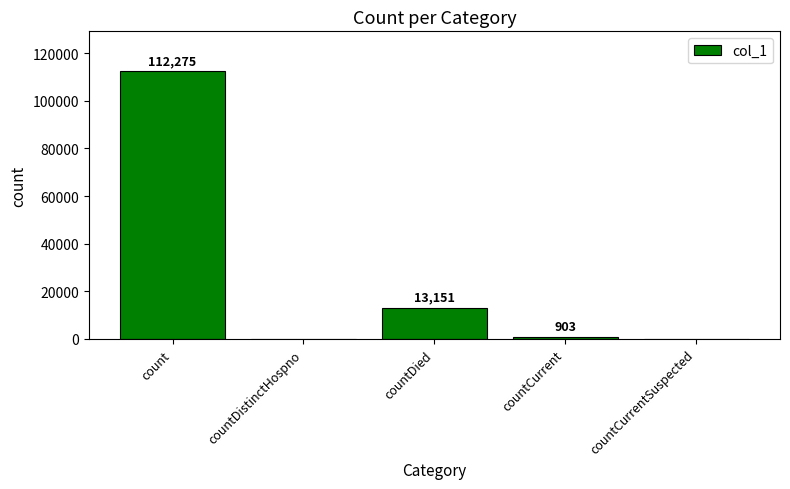

Read the value at countDied, to the nearest 100.

13200